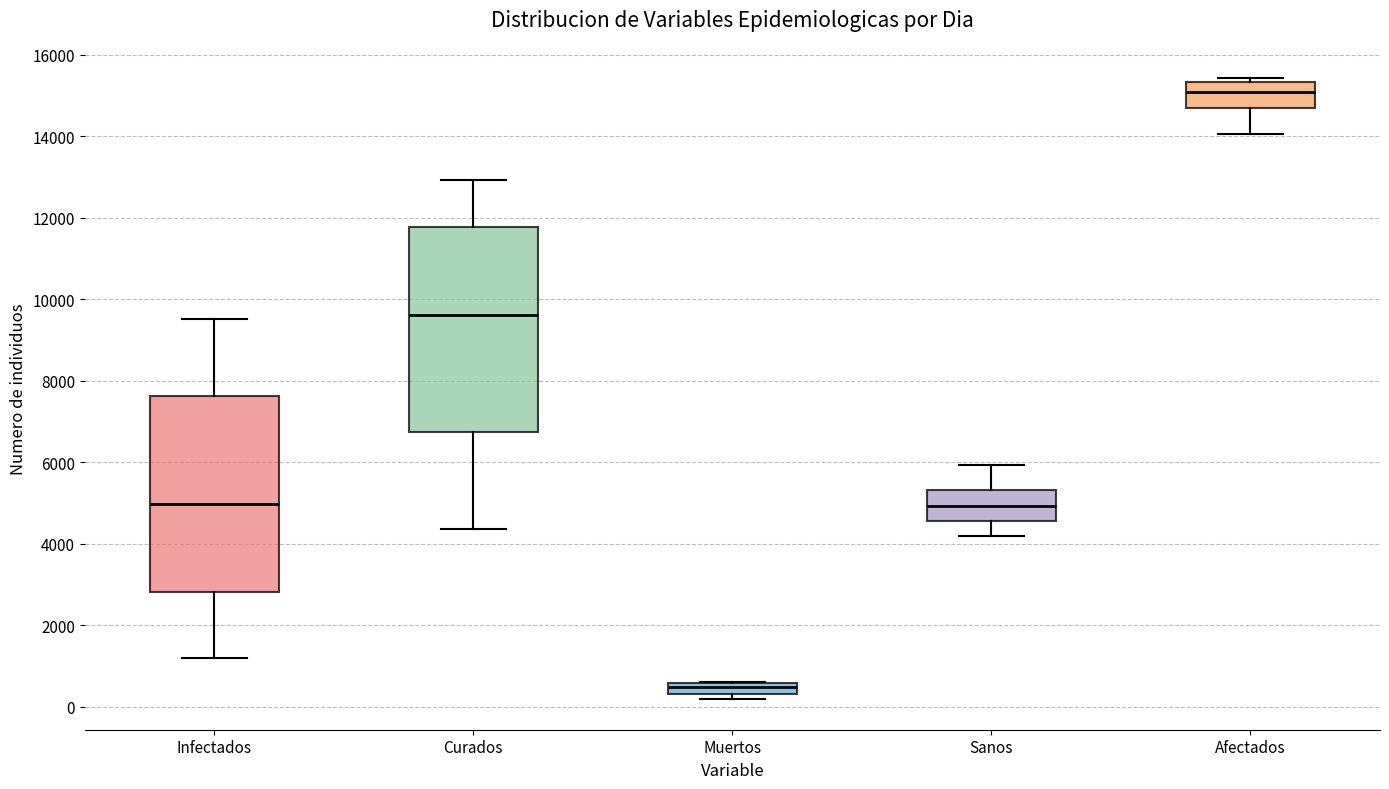

Which box has the highest median line?

Afectados